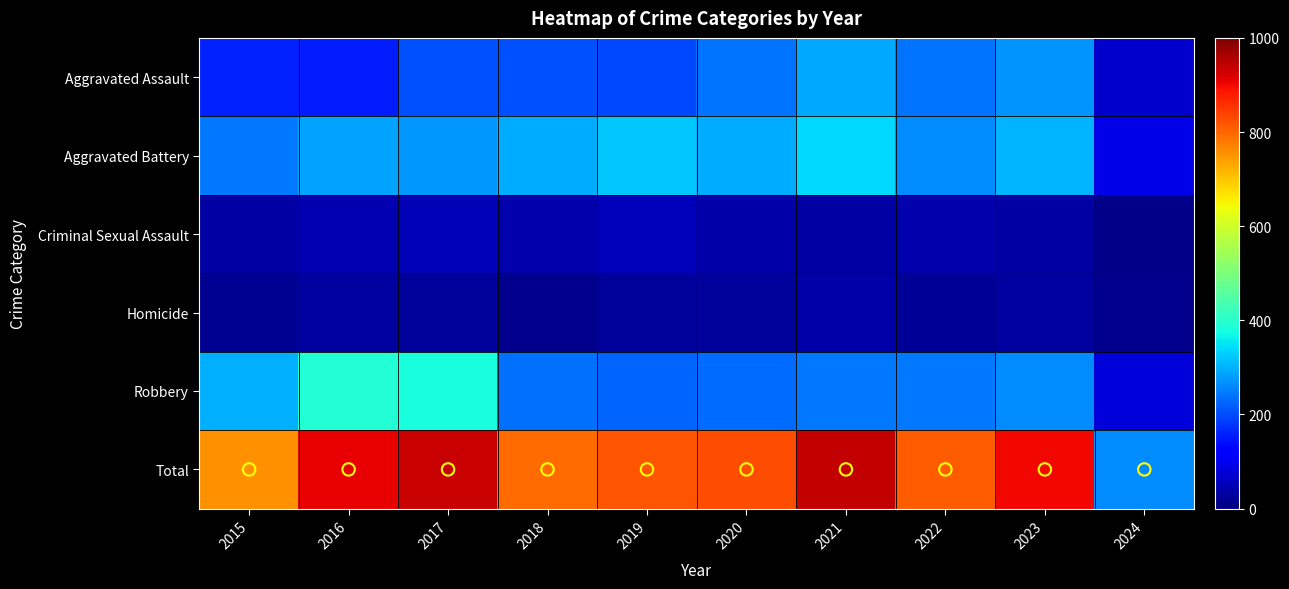

Between 2020 and 2018, which is larger?

2020